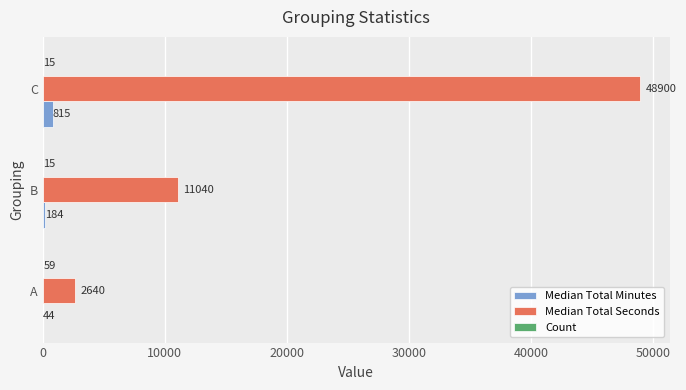

Is it true that Median Total Seconds equals 11040 at B?

True